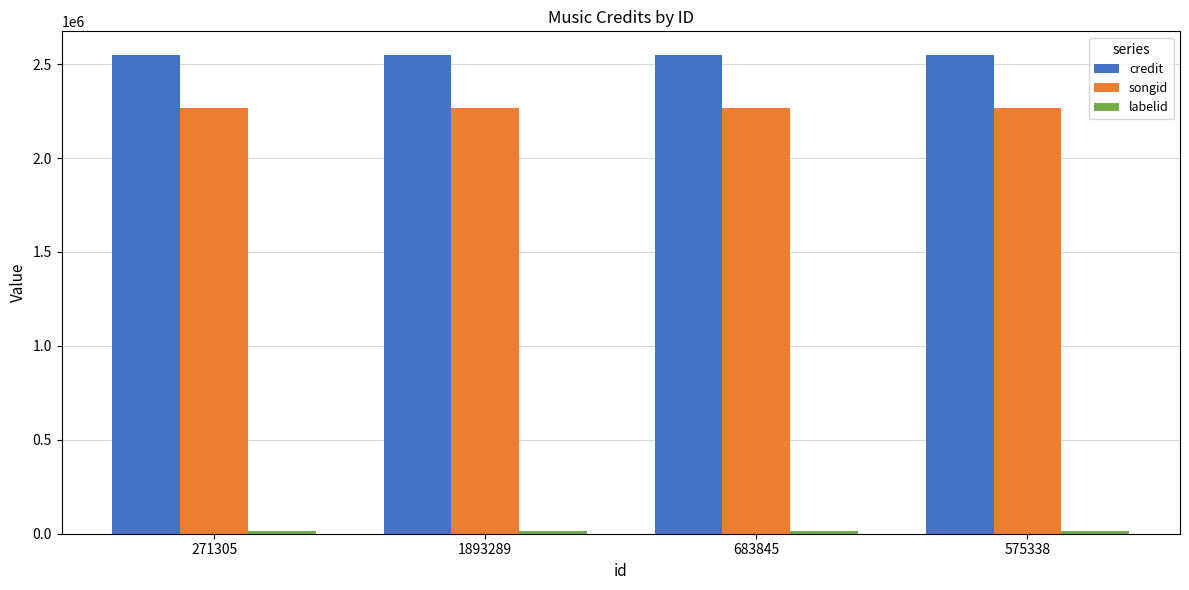

Which series has the largest total across all categories?

credit